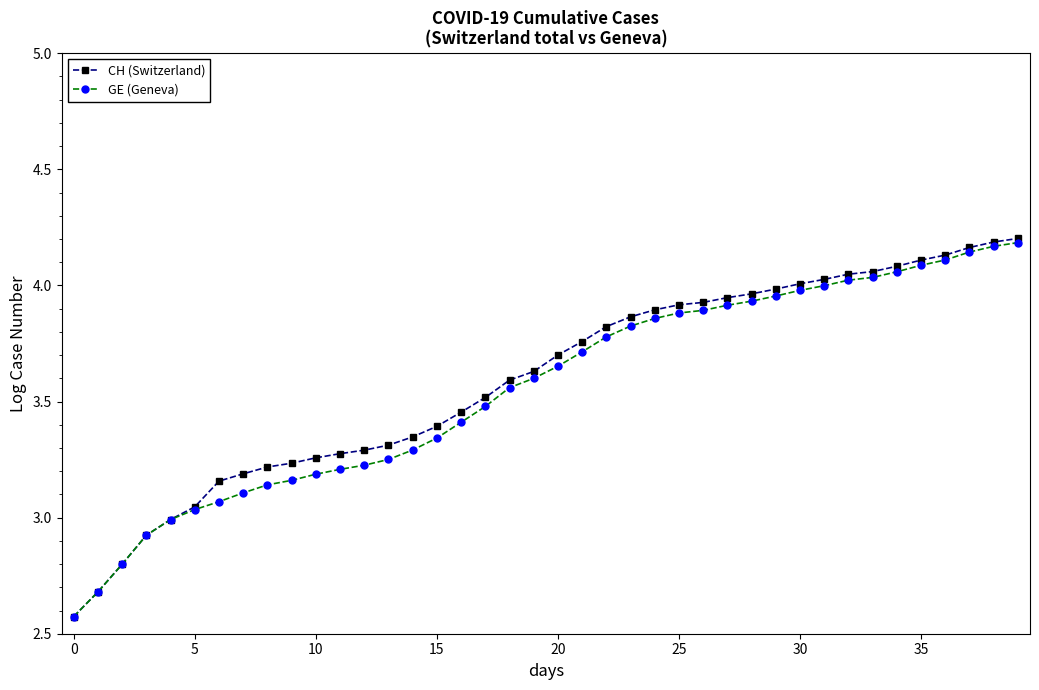

Which series has the widest spread of values?

CH (Switzerland)